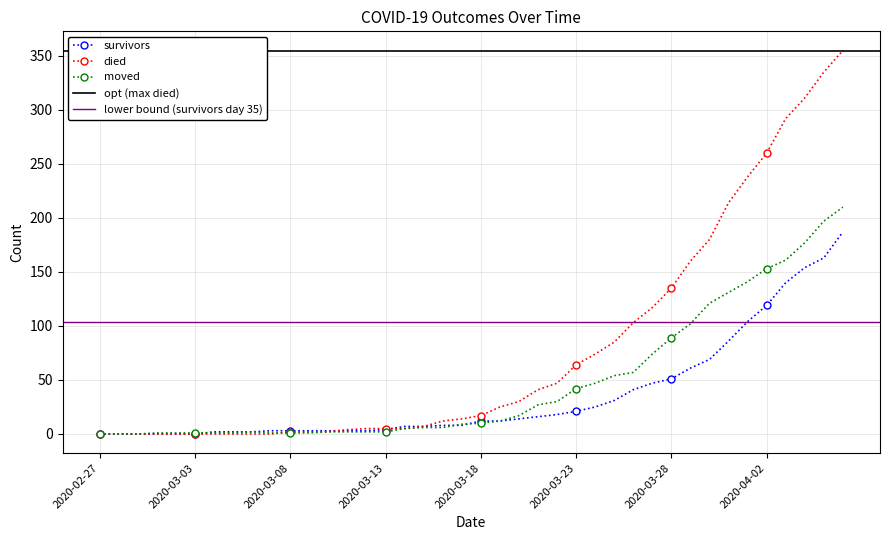

What is the difference between the maximum and minimum values in the died series?

355